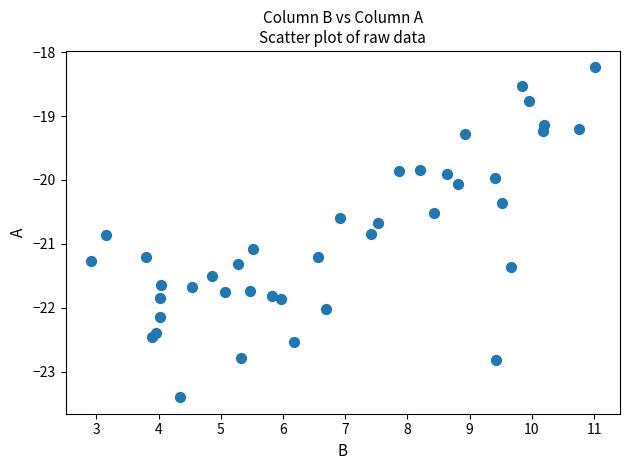

What is the range of Y values (max minus min)?

5.2